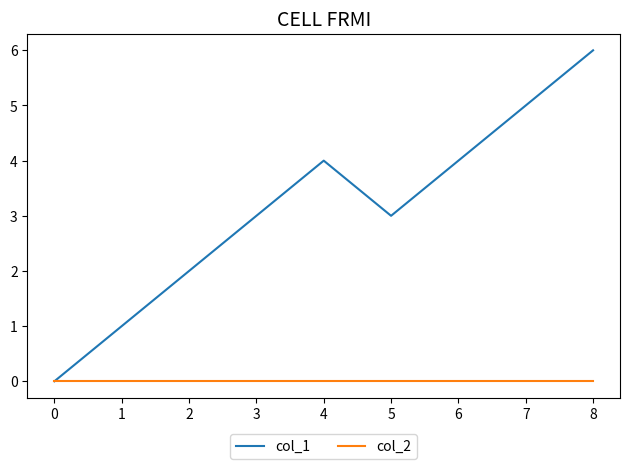

Which series changed the most between 1 and 7?

col_1